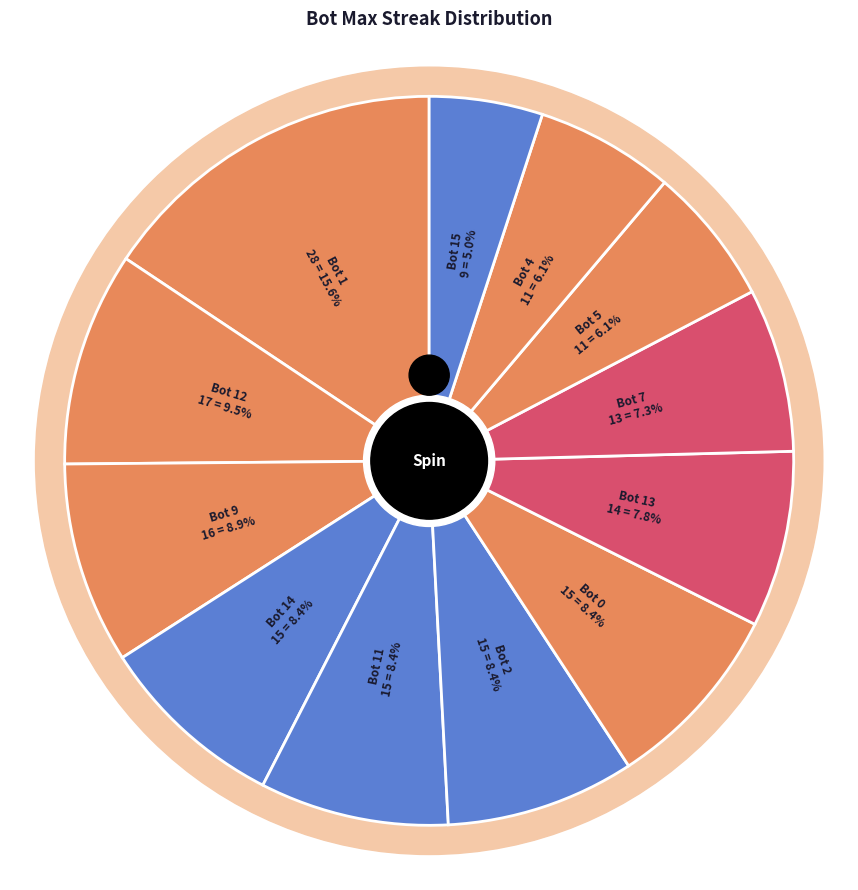

To the nearest percent, what portion does Bot 1 represent?

16%